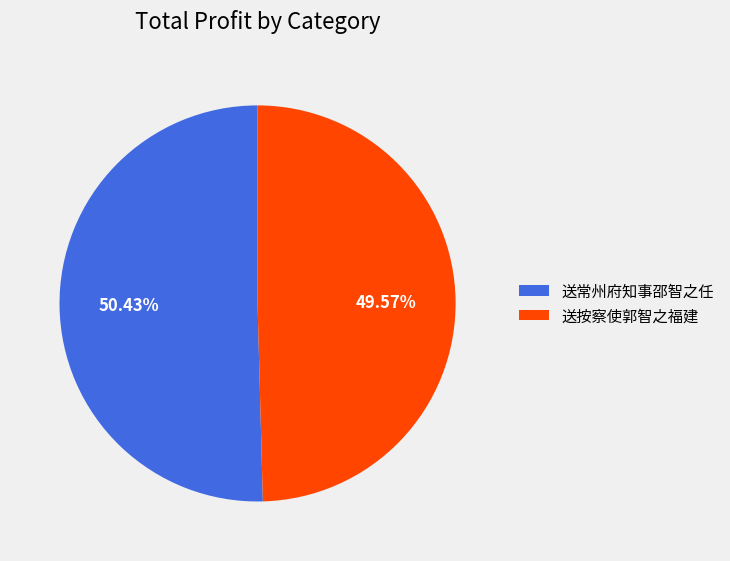

True or false: 送按察使郭智之福建 accounts for 50% of the total.

True